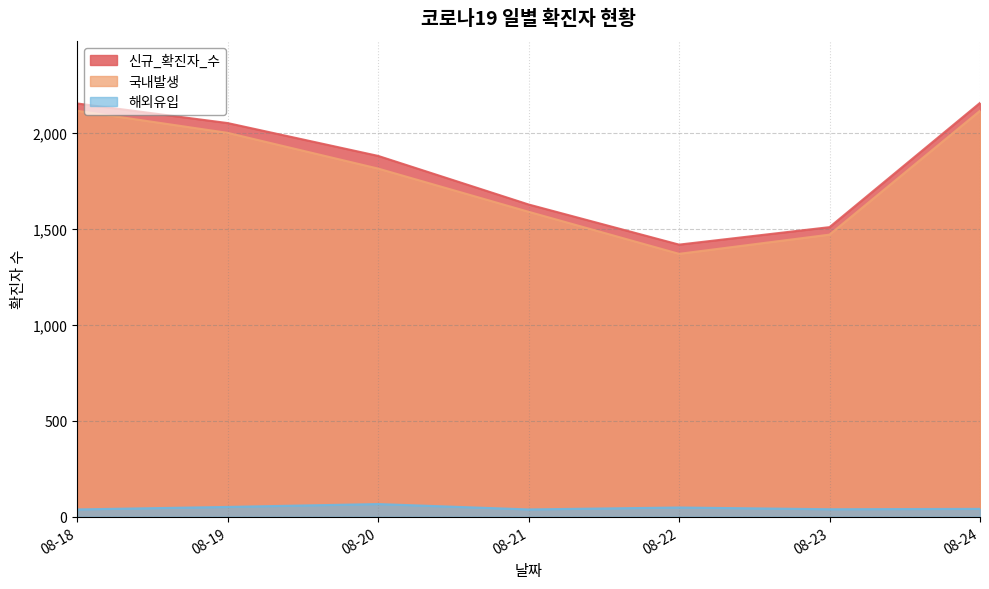

The value of 신규_확진자_수 at 08-22 is 1417. True or false?

True